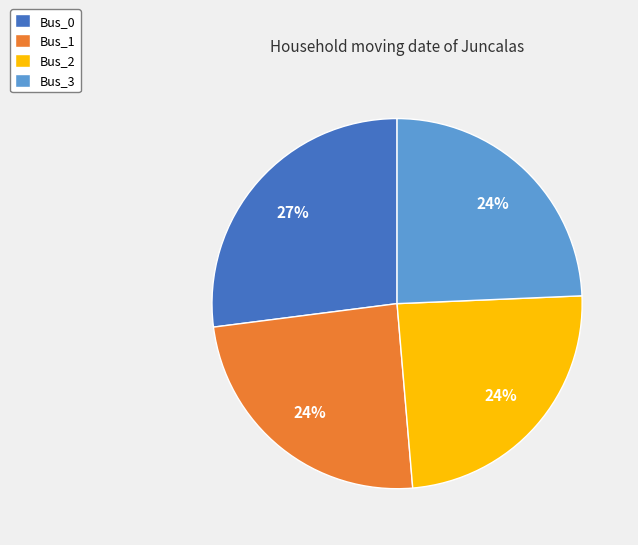

What is the largest slice in the pie chart?

Bus_0